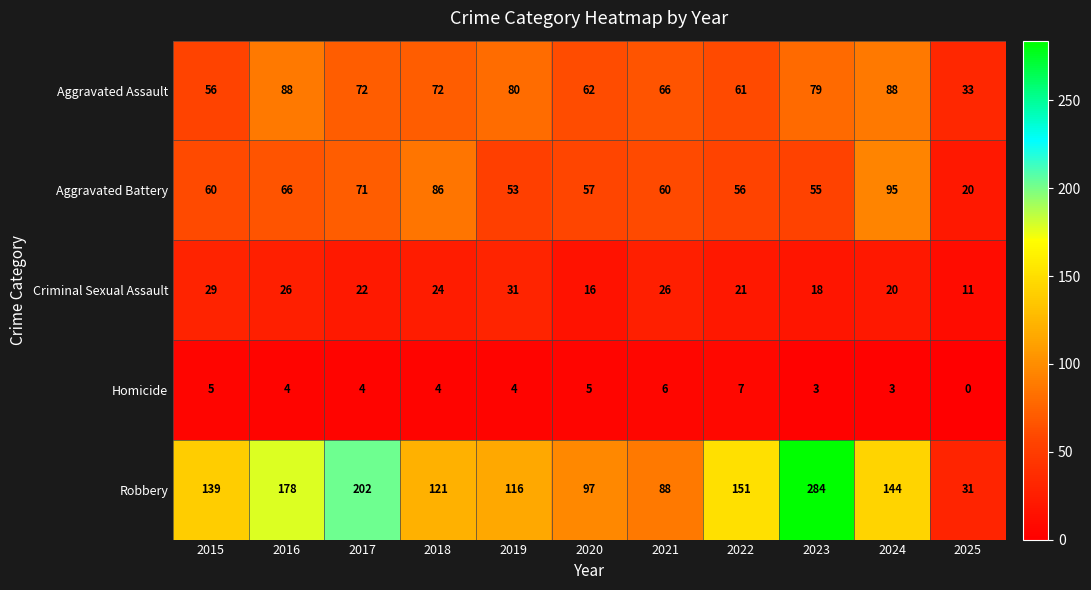

The value of Aggravated Battery at 2022 is 56. True or false?

True